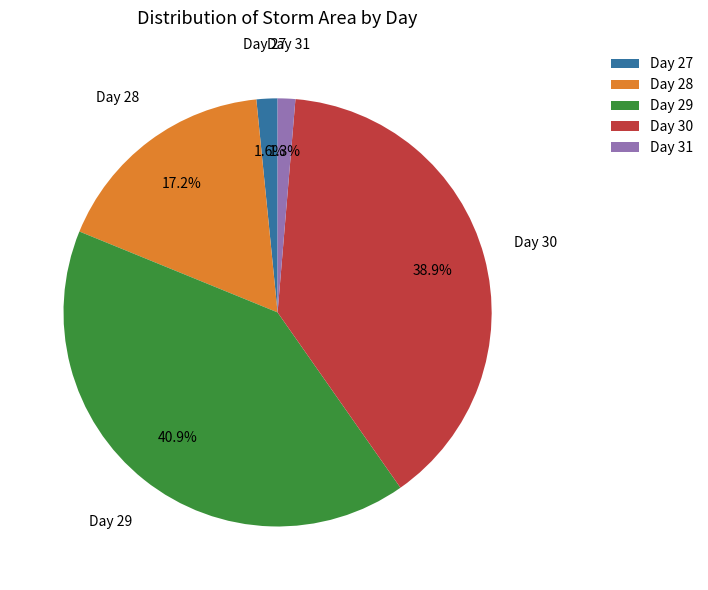

To the nearest percent, what is the average slice percentage?

20%